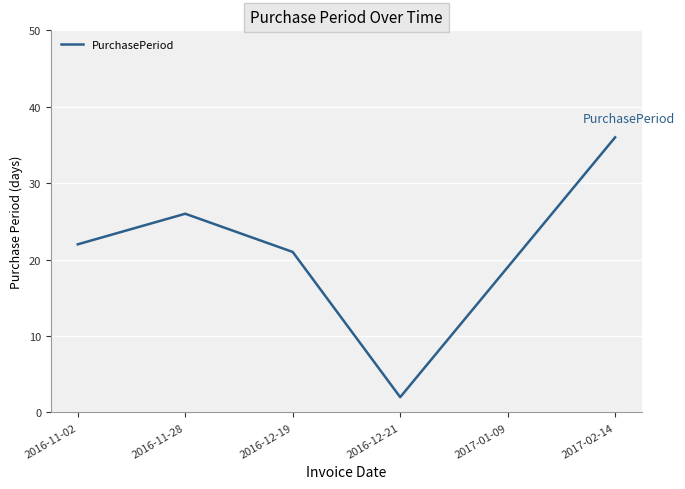

What is the difference between the second highest and second lowest values?

7